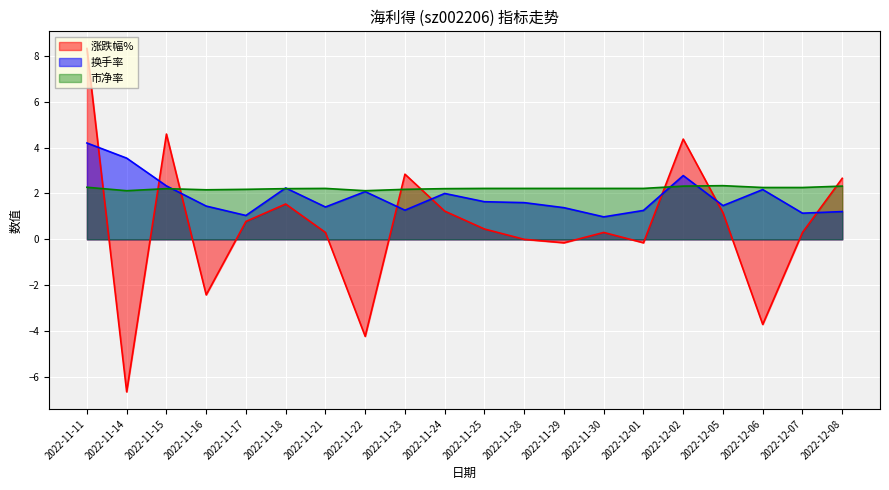

How many lines are shown in the chart?

3